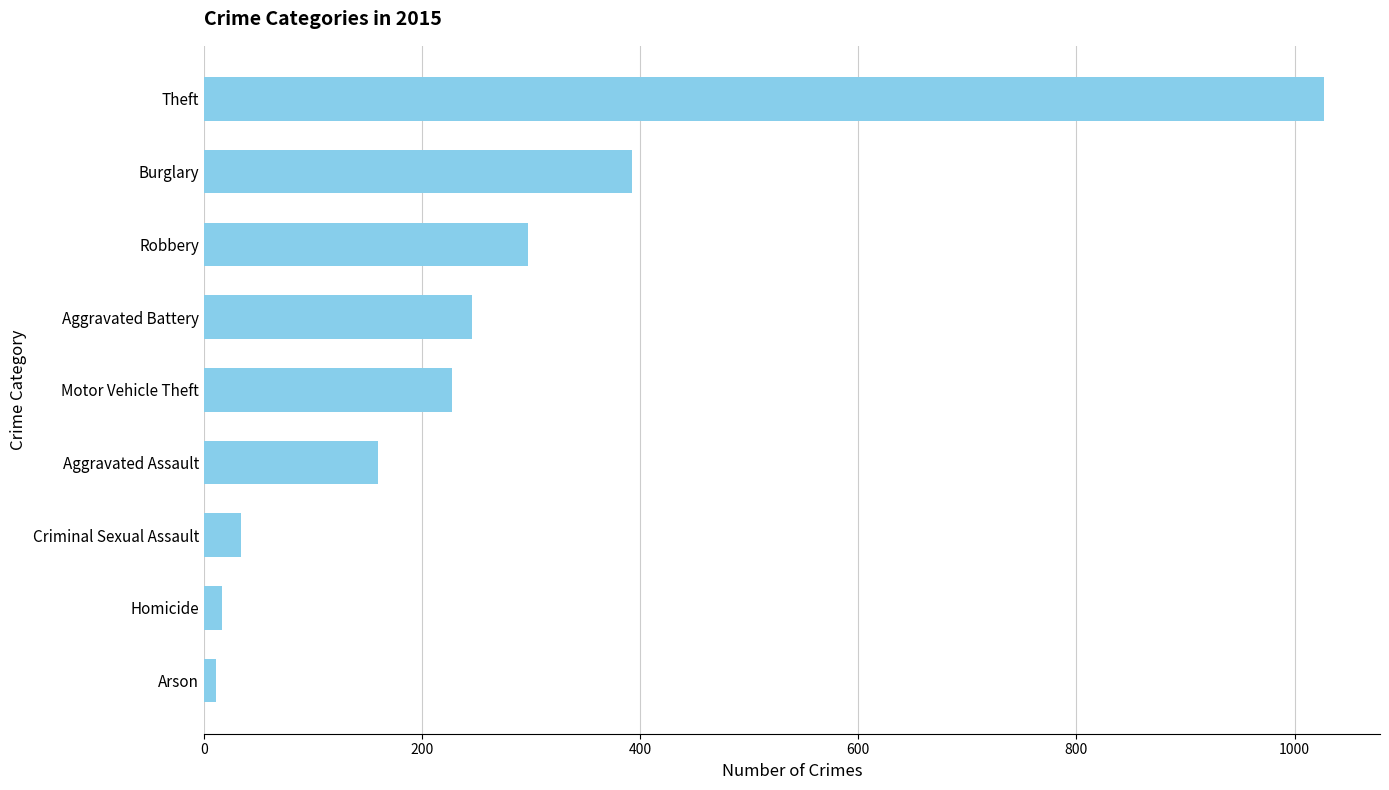

What is the sum of the values at Burglary and Motor Vehicle Theft?

621